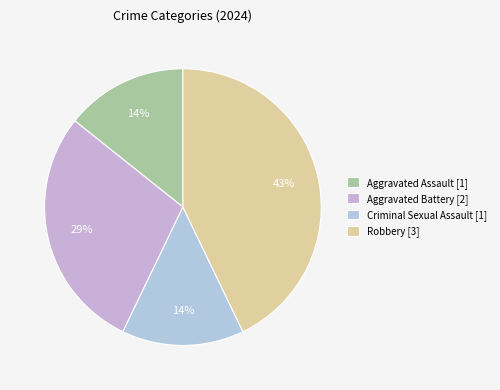

What percentage is the Aggravated Battery slice, to the nearest percent?

29%